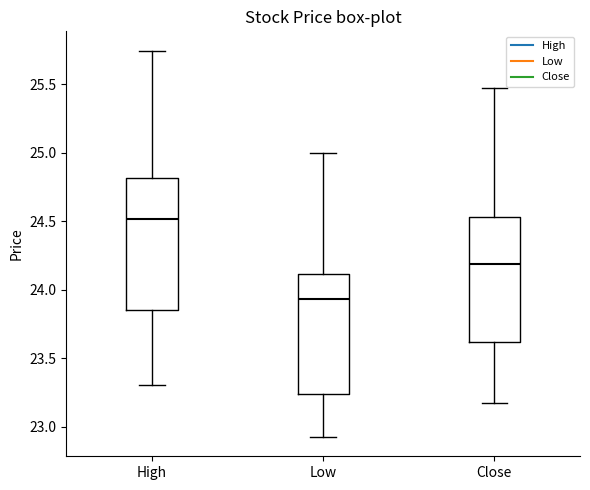

Reading left to right, read every box against the y-axis: the position of its median line, the range the box covers, and the ends of its whiskers. The values are not printed on the chart, so give them approximately, as read against the axis.

High: median 24.50, box 23.85 to 24.80, whiskers 23.30 to 25.75
Low: median 23.95, box 23.25 to 24.10, whiskers 22.95 to 25.00
Close: median 24.20, box 23.60 to 24.55, whiskers 23.20 to 25.45